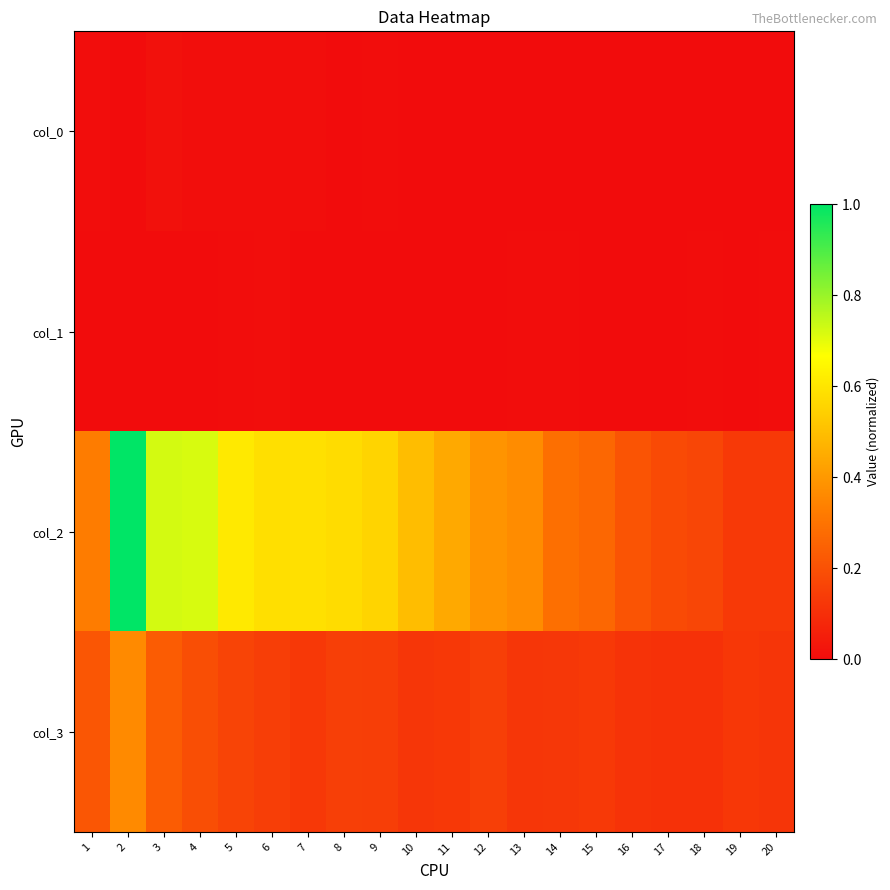

Reading right to left, what are all the values shown in this chart?

col_0: 20=0.0	19=0.0	18=0.0	17=0.0	16=0.0	15=0.0	14=0.0	13=0.0	12=0.0	11=0.0	10=0.0	9=0.0	8=0.0	7=0.0	6=0.0	5=0.0	4=0.0	3=0.0	2=0.0	1=0.0
col_1: 20=0.0	19=0.0	18=0.0	17=0.0	16=0.0	15=0.0	14=0.0	13=0.0	12=0.0	11=0.0	10=0.0	9=0.0	8=0.0	7=0.0	6=0.0	5=0.0	4=0.0	3=0.0	2=0.0	1=0.0
col_2: 20=0.1	19=0.1	18=0.2	17=0.2	16=0.2	15=0.3	14=0.3	13=0.4	12=0.4	11=0.4	10=0.5	9=0.6	8=0.6	7=0.6	6=0.6	5=0.6	4=0.7	3=0.7	2=1.0	1=0.3
col_3: 20=0.1	19=0.1	18=0.1	17=0.1	16=0.1	15=0.1	14=0.1	13=0.1	12=0.1	11=0.1	10=0.1	9=0.1	8=0.1	7=0.1	6=0.1	5=0.2	4=0.2	3=0.2	2=0.4	1=0.2